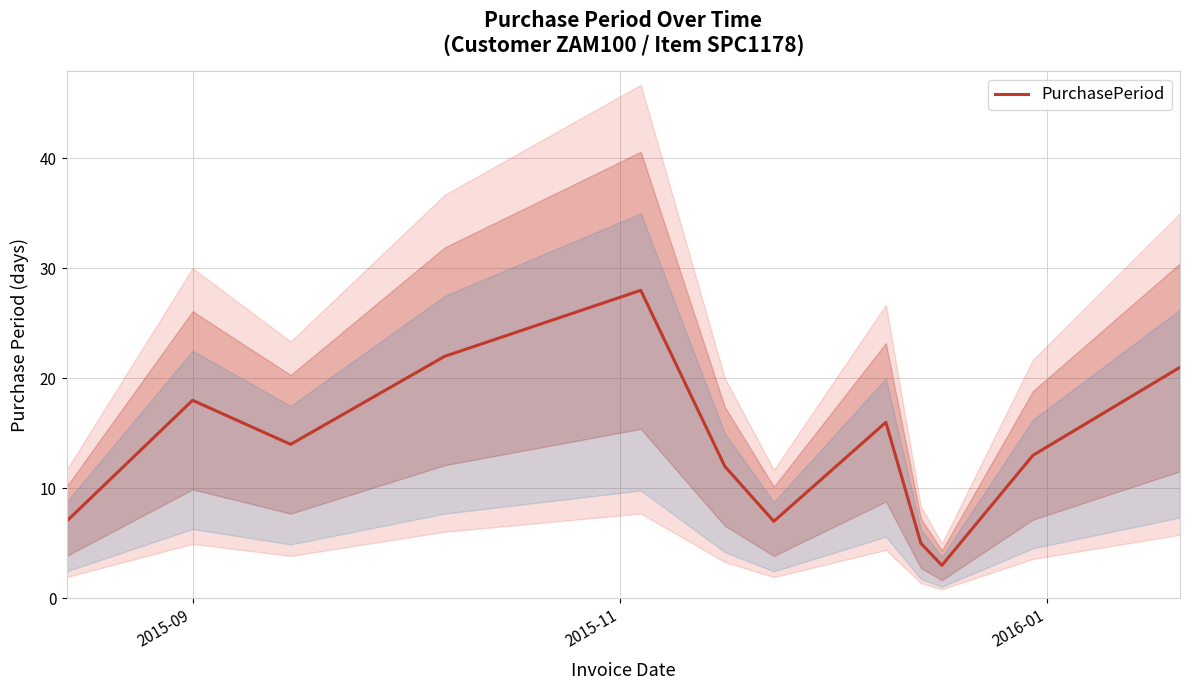

What is the maximum value for PurchasePeriod?

28